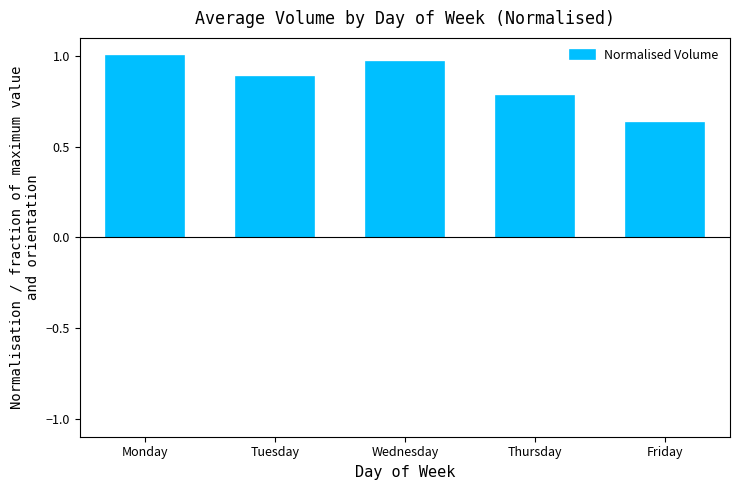

Is it true that the value at Wednesday is 1.0?

True